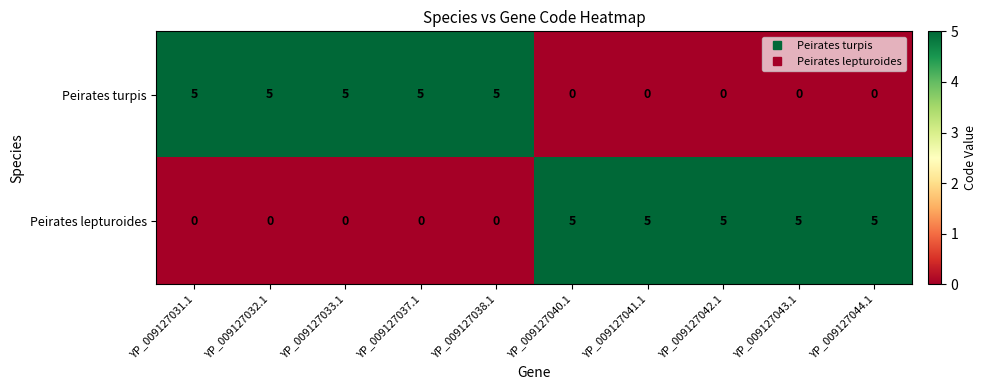

The Peirates lepturoides series shows 5 at YP_009127043.1. True or false?

True